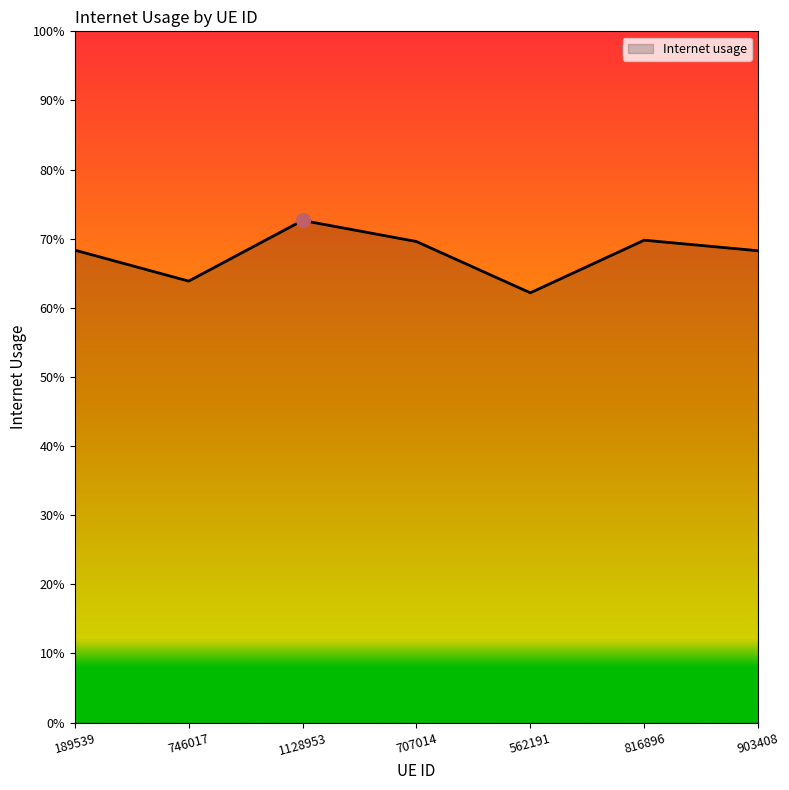

The chart shows a value of 0.7 at 707014. True or false?

True